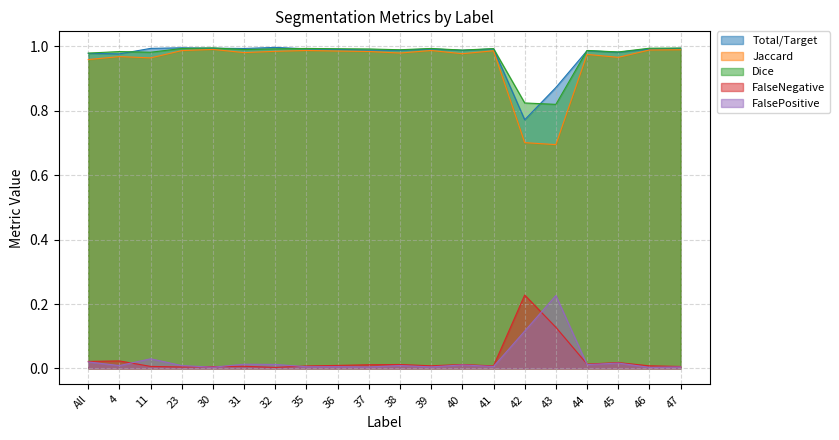

Reading right to left, transcribe all the data shown in this chart.

Total/Target: 1.0	1.0	1.0	1.0	0.9	0.8	1.0	1.0	1.0	1.0	1.0	1.0	1.0	1.0	1.0	1.0	1.0	1.0	1.0	1.0
Jaccard: 1.0	1.0	1.0	1.0	0.7	0.7	1.0	1.0	1.0	1.0	1.0	1.0	1.0	1.0	1.0	1.0	1.0	1.0	1.0	1.0
Dice: 1.0	1.0	1.0	1.0	0.8	0.8	1.0	1.0	1.0	1.0	1.0	1.0	1.0	1.0	1.0	1.0	1.0	1.0	1.0	1.0
FalseNegative: 0.0	0.0	0.0	0.0	0.1	0.2	0.0	0.0	0.0	0.0	0.0	0.0	0.0	0.0	0.0	0.0	0.0	0.0	0.0	0.0
FalsePositive: 0.0	0.0	0.0	0.0	0.2	0.1	0.0	0.0	0.0	0.0	0.0	0.0	0.0	0.0	0.0	0.0	0.0	0.0	0.0	0.0